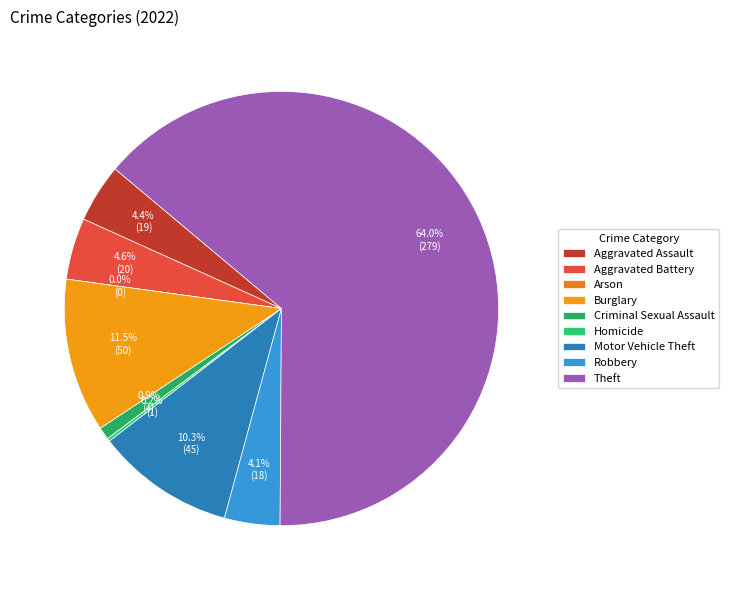

To the nearest percent, what is the average slice percentage?

11%